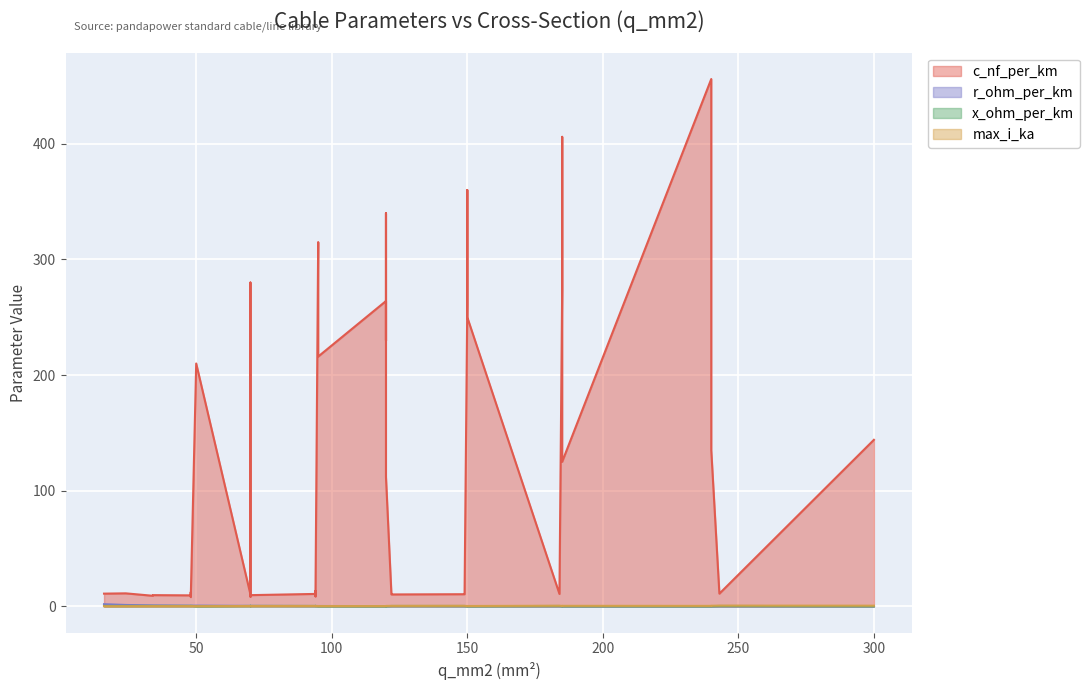

The value of x_ohm_per_km at 94 is 0.5. True or false?

False